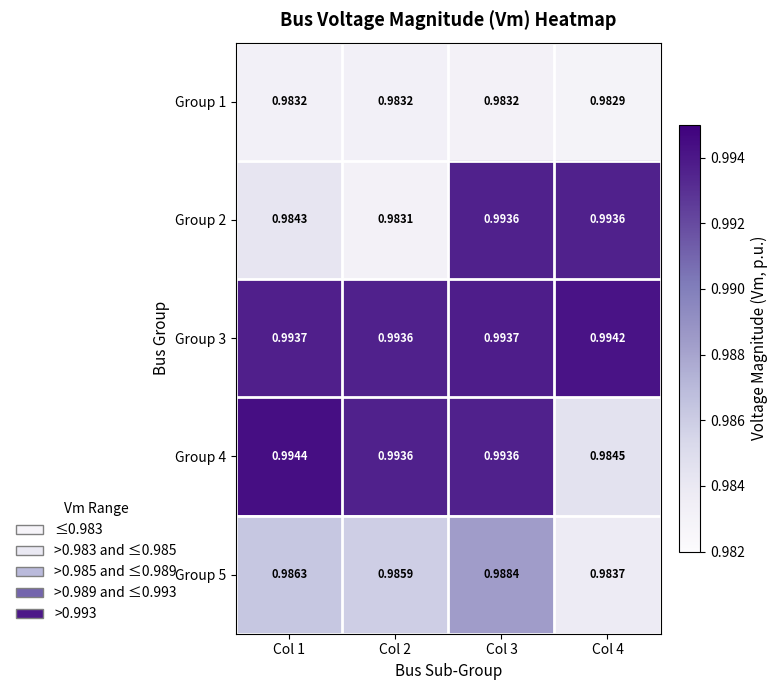

Which series has the widest spread of values?

Group 2